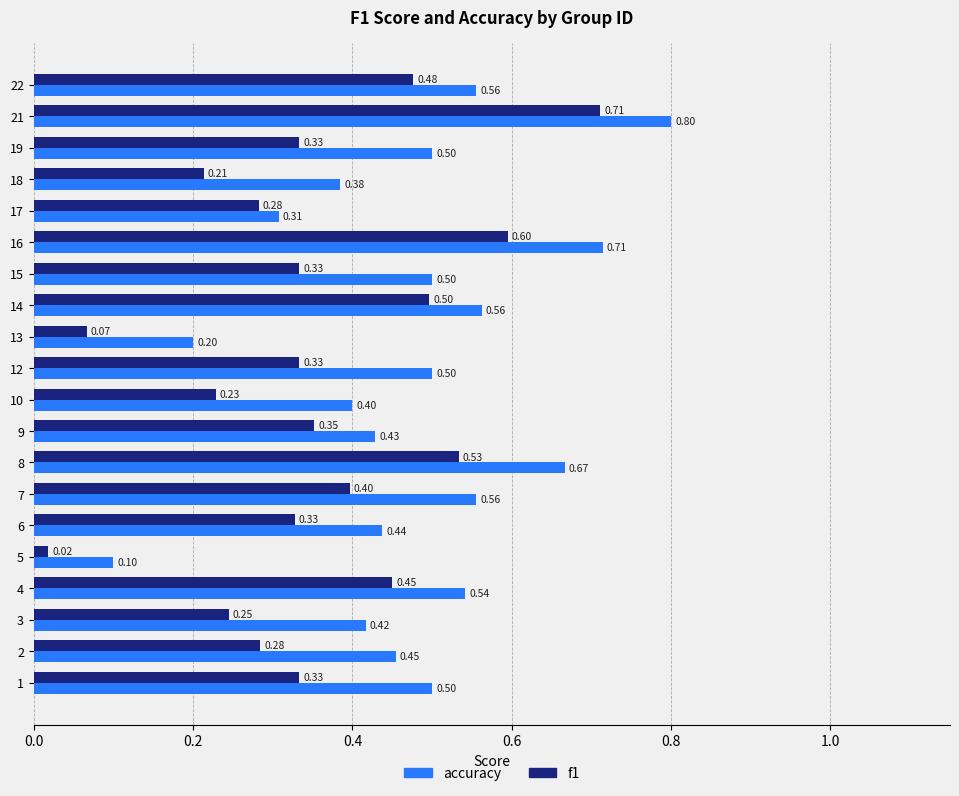

At which category is the sum across all series the highest?

21